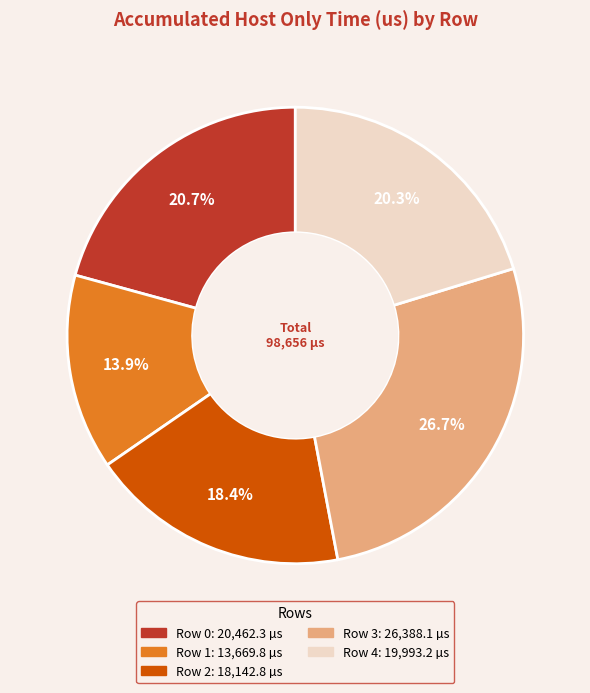

What is the largest slice in the pie chart?

Row 3